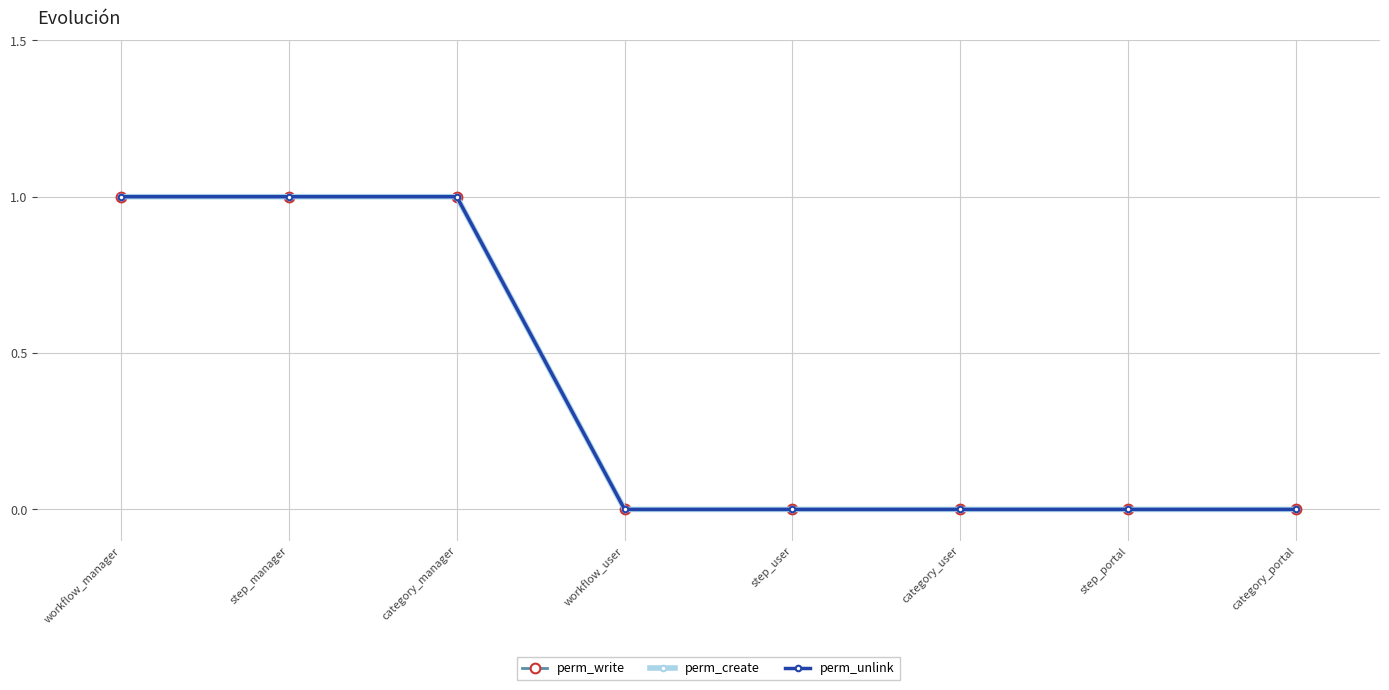

At which category is the sum across all series the highest?

workflow_manager